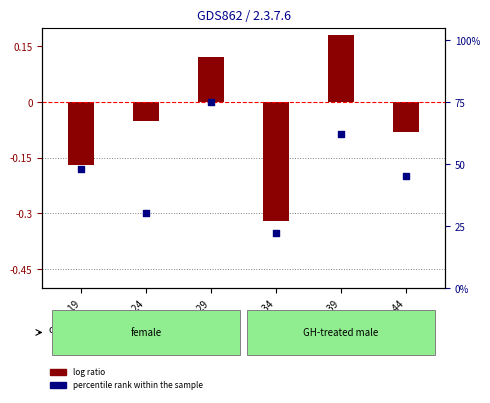

At how many categories does at least one series exceed 45?

3